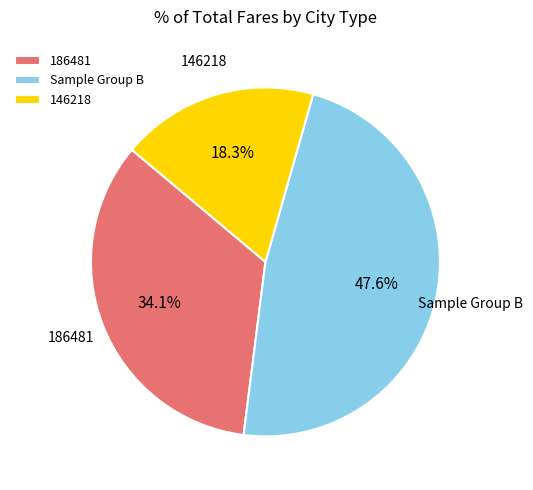

Rank the categories by value from highest to lowest.

Sample Group B, 186481, 146218